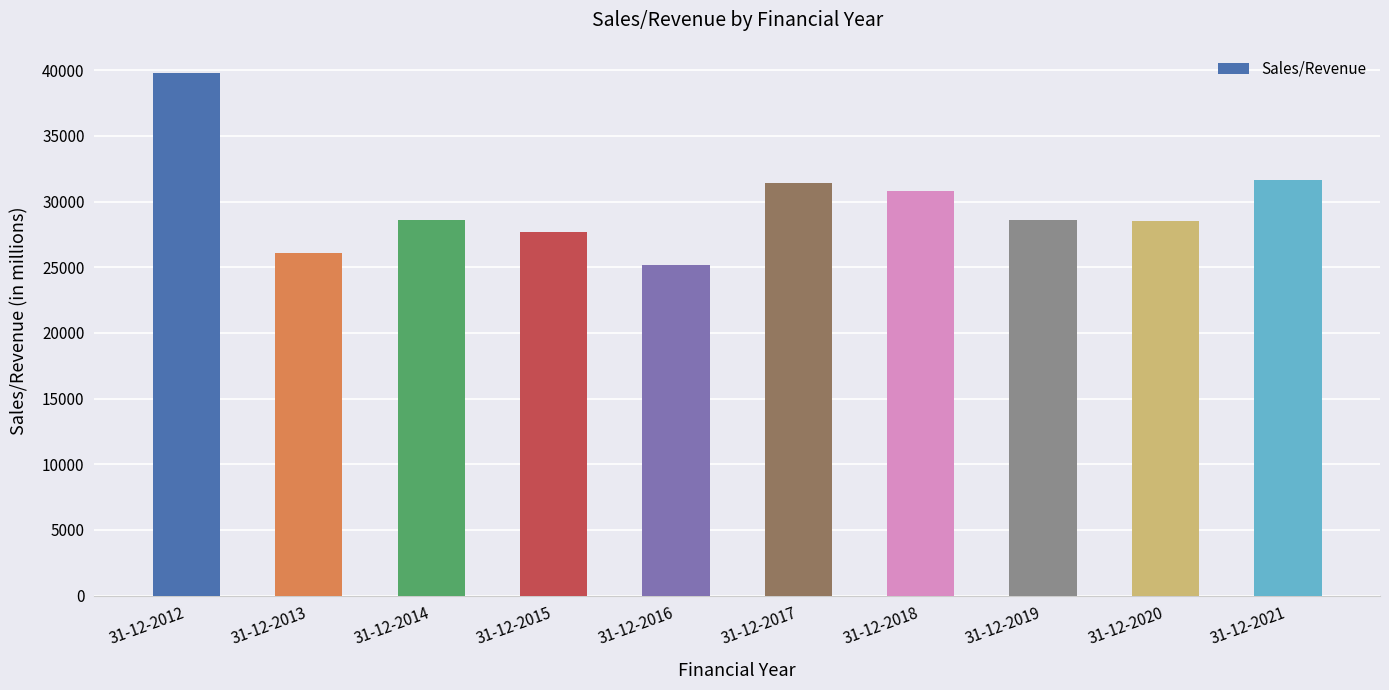

What is the sum of all values?

298245.6